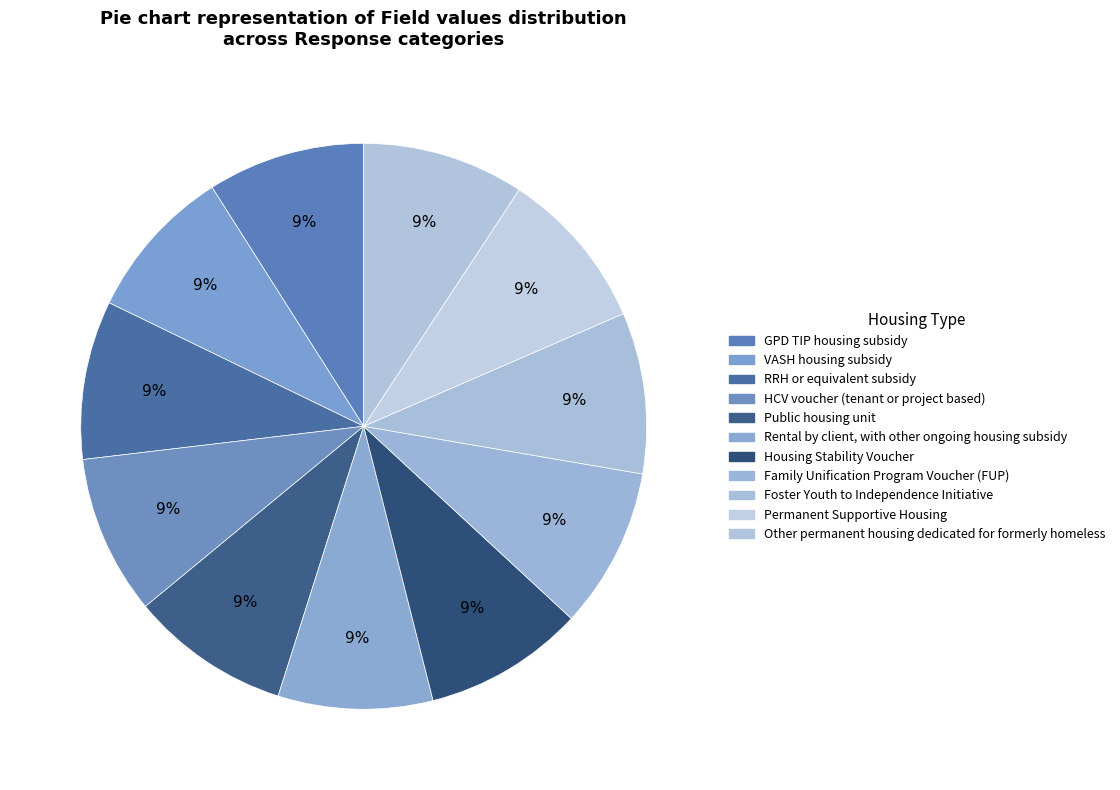

How many segments does this pie chart have?

11